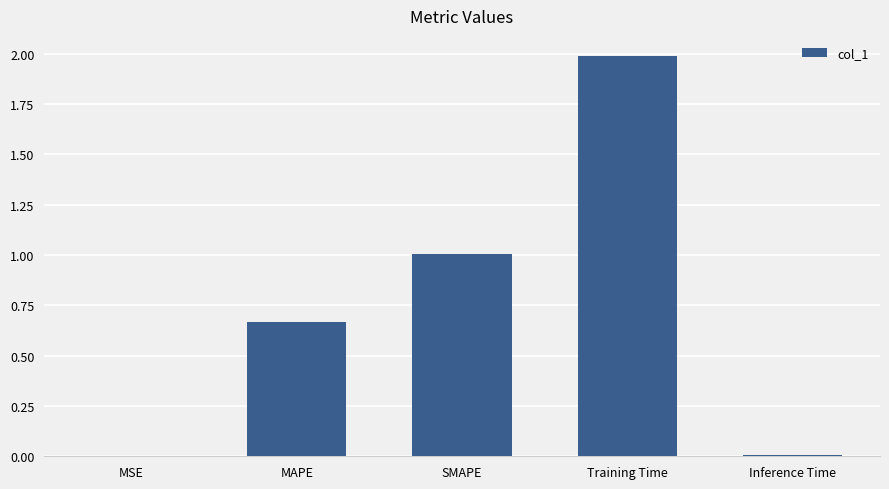

True or false: the data shows 0.0 at MSE.

True